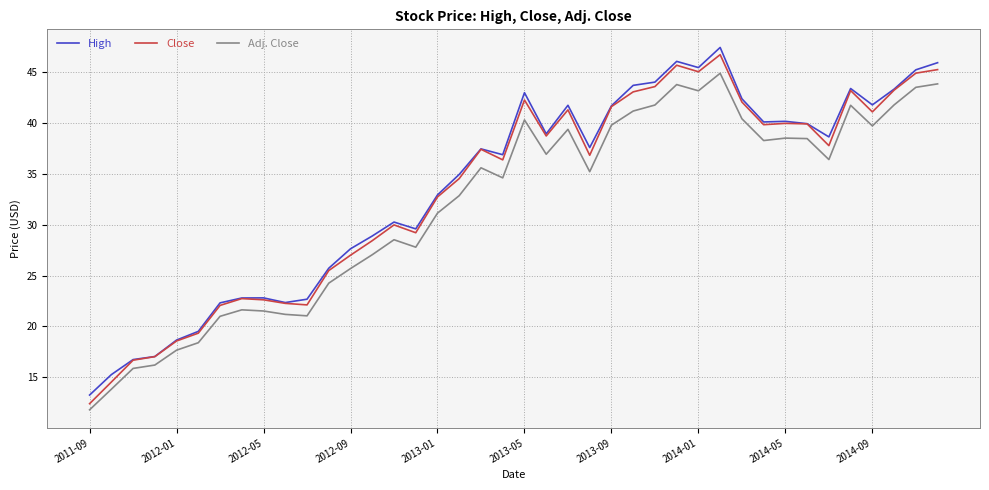

What is the smallest value displayed?

11.8